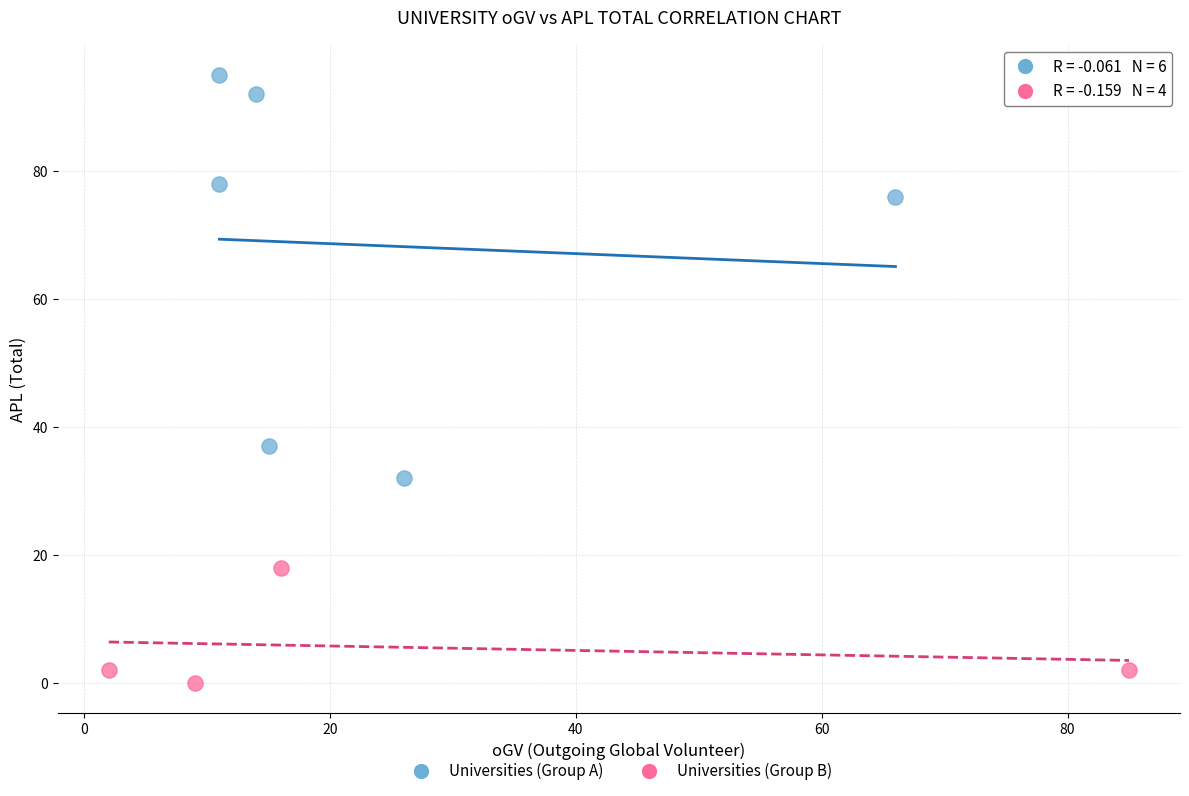

Which series has the widest spread of Y values?

Universities (Group A)